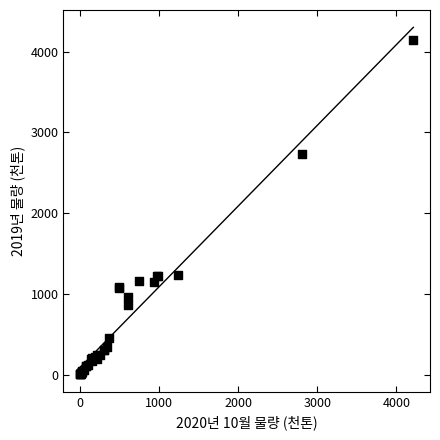

What Y value in the scatter plot is closest to 2075?

2726.6